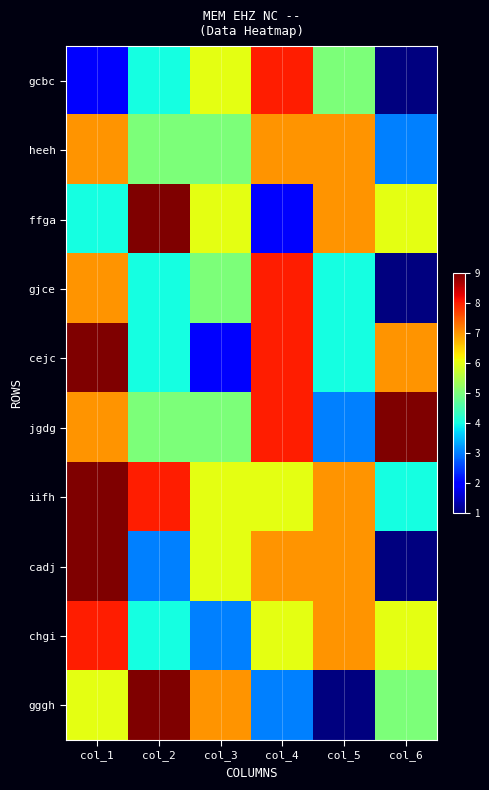

Between col_2 and col_3, which series saw the biggest shift?

ffga